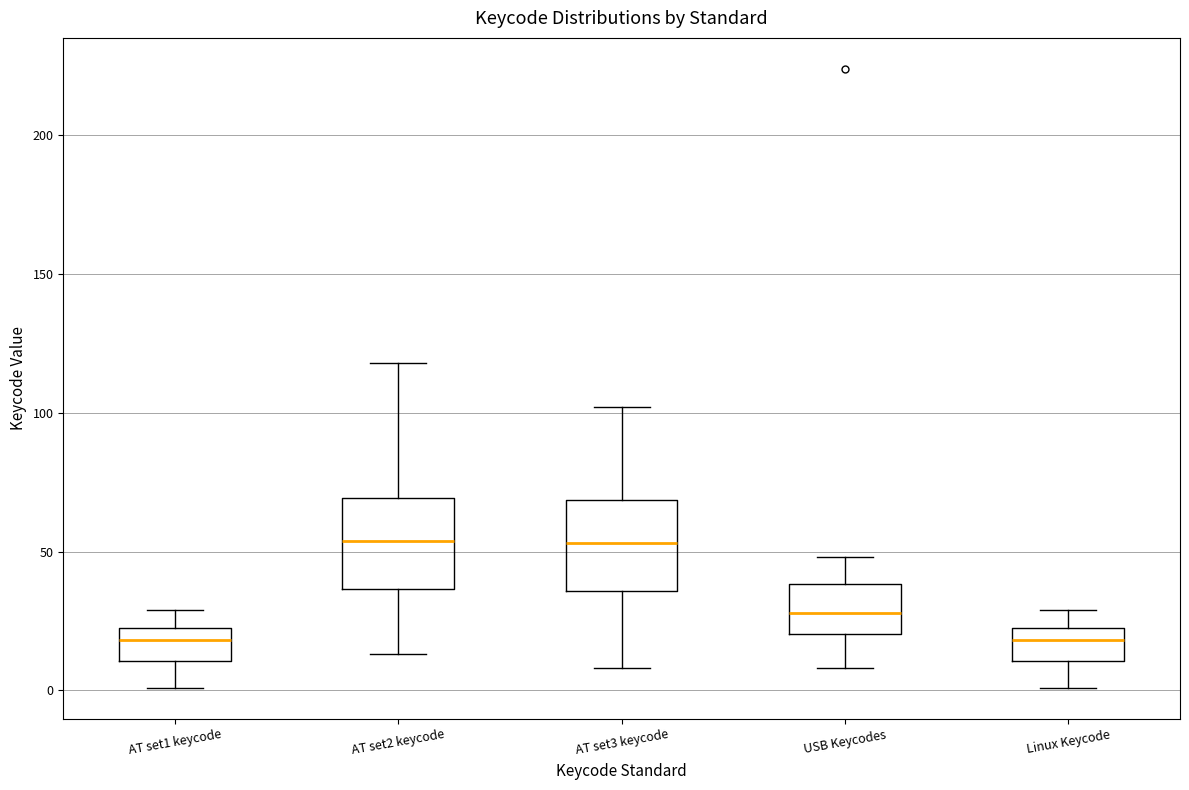

Reading left to right, transcribe this box plot: for each box, give where its median line is, the range the box spans, and where its two whiskers end, as read against the y-axis. The values are not printed on the chart, so give them approximately, as read against the axis.

AT set1 keycode: median 20, box 10 to 25, whiskers 0 to 30
AT set2 keycode: median 55, box 35 to 70, whiskers 15 to 120
AT set3 keycode: median 55, box 35 to 70, whiskers 10 to 100
USB Keycodes: median 30, box 20 to 40, whiskers 10 to 50
Linux Keycode: median 20, box 10 to 25, whiskers 0 to 30